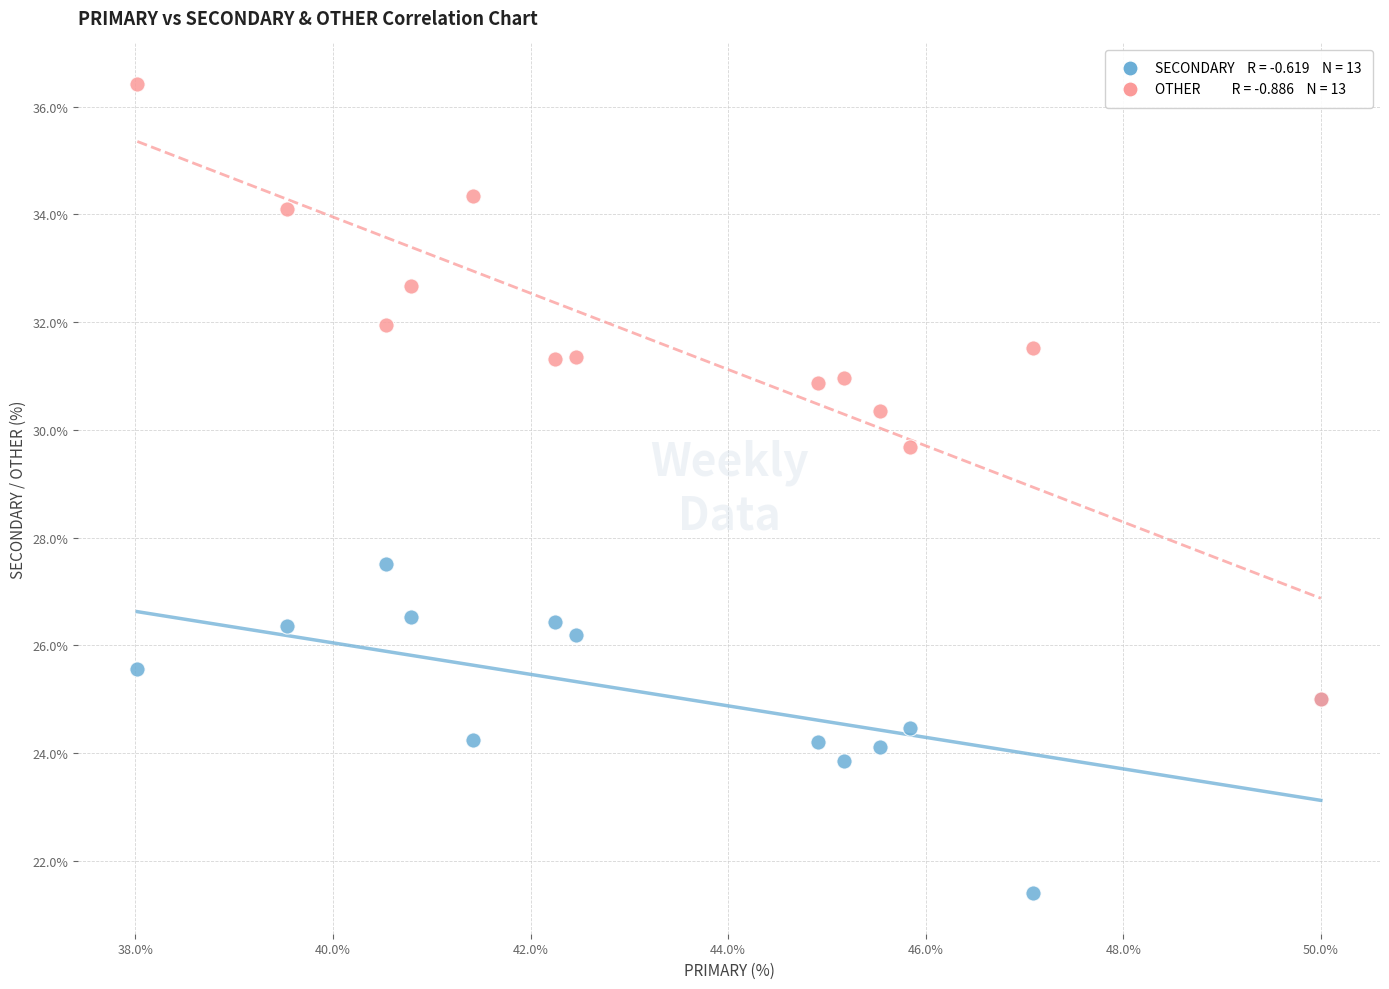

Across all series, what Y value is closest to 28?

27.5